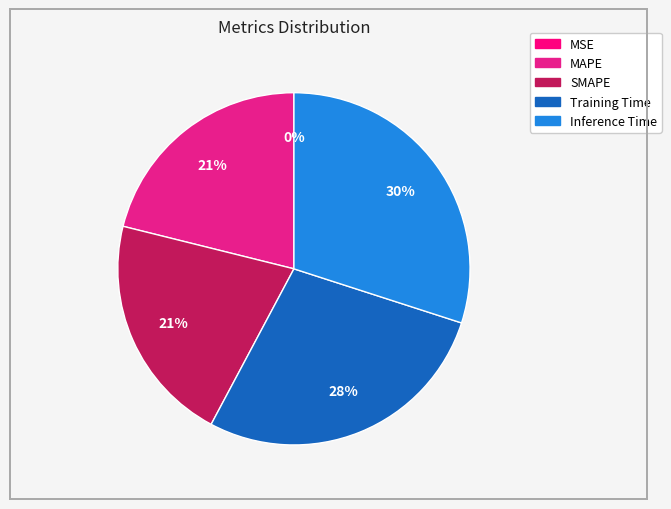

Count the number of slices in the pie.

5